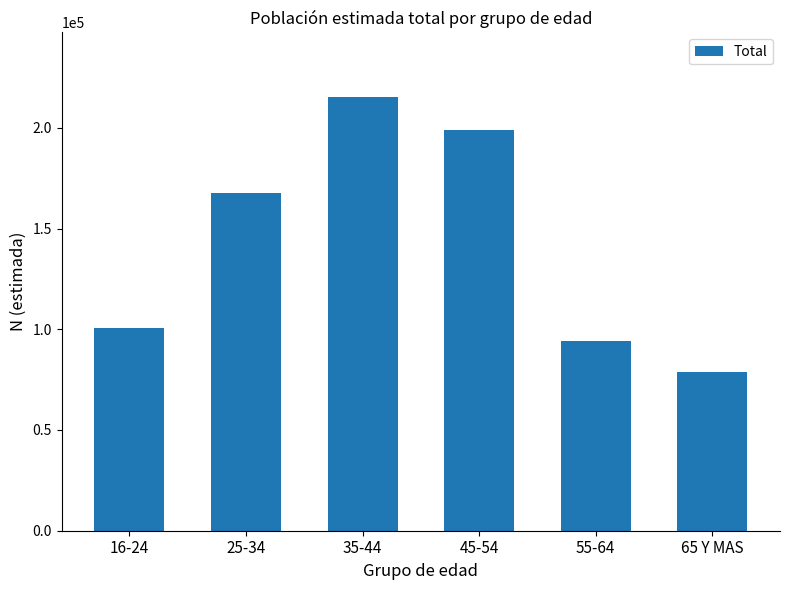

Does the chart contain any negative values?

No